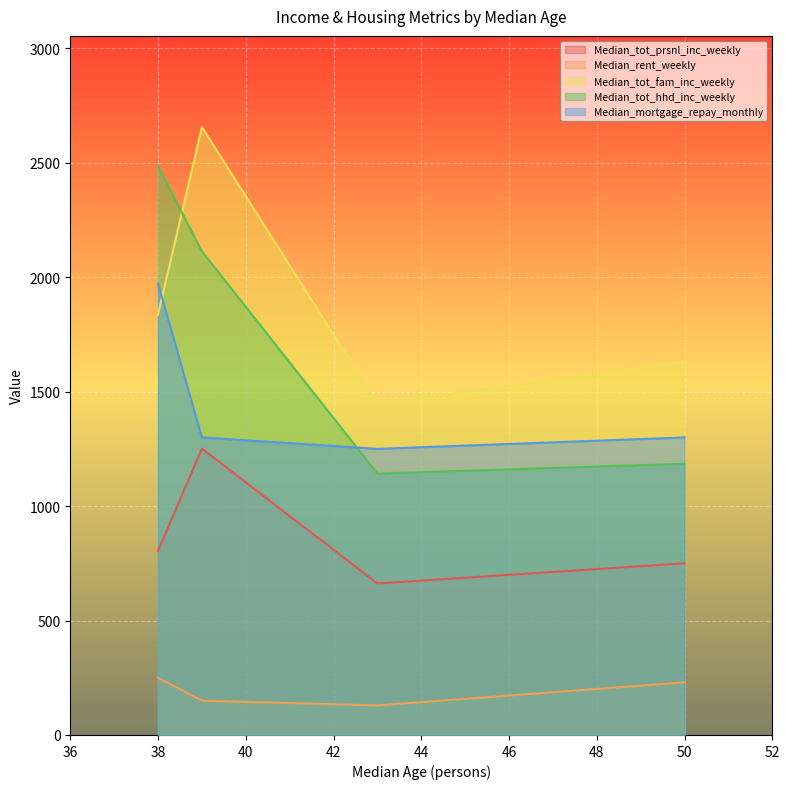

What is the greatest value displayed?

2656